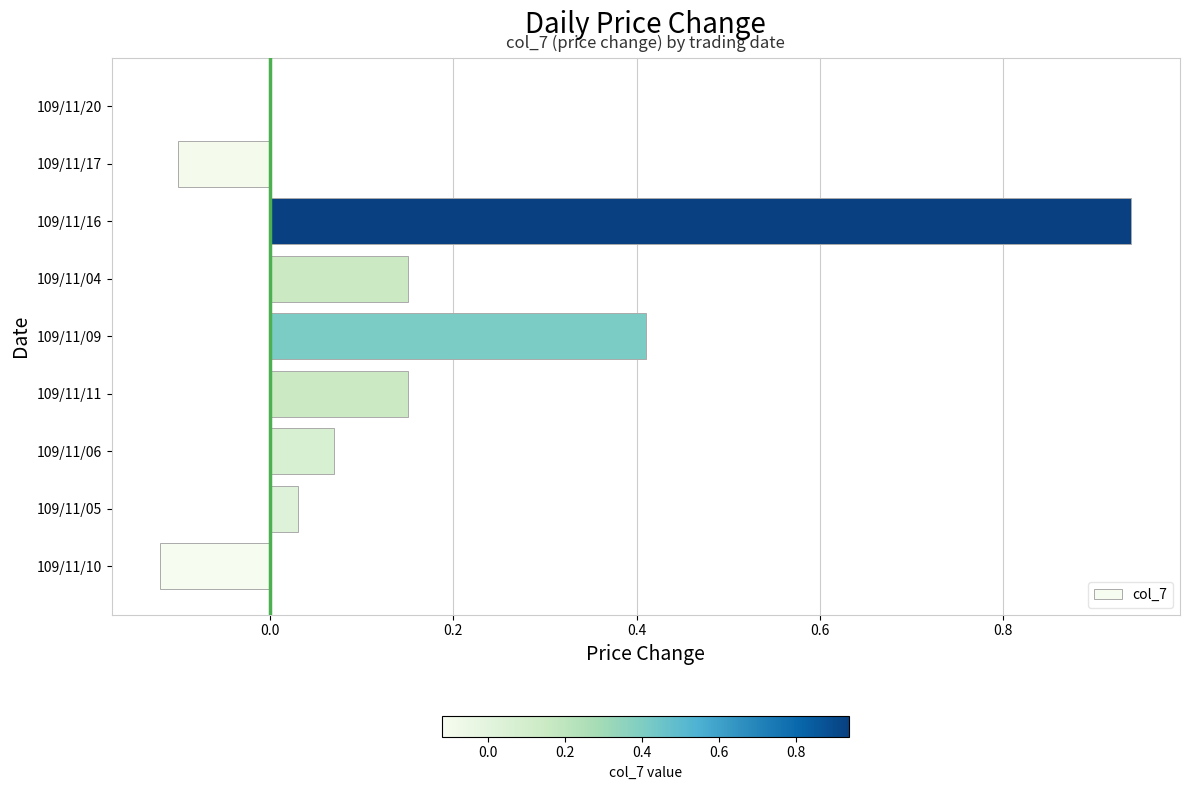

Between 109/11/20 and 109/11/16, which is larger?

109/11/16